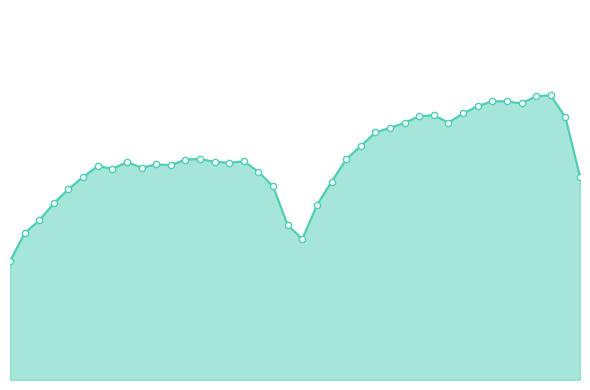

Is this an area chart (filled region under the line)?

Yes